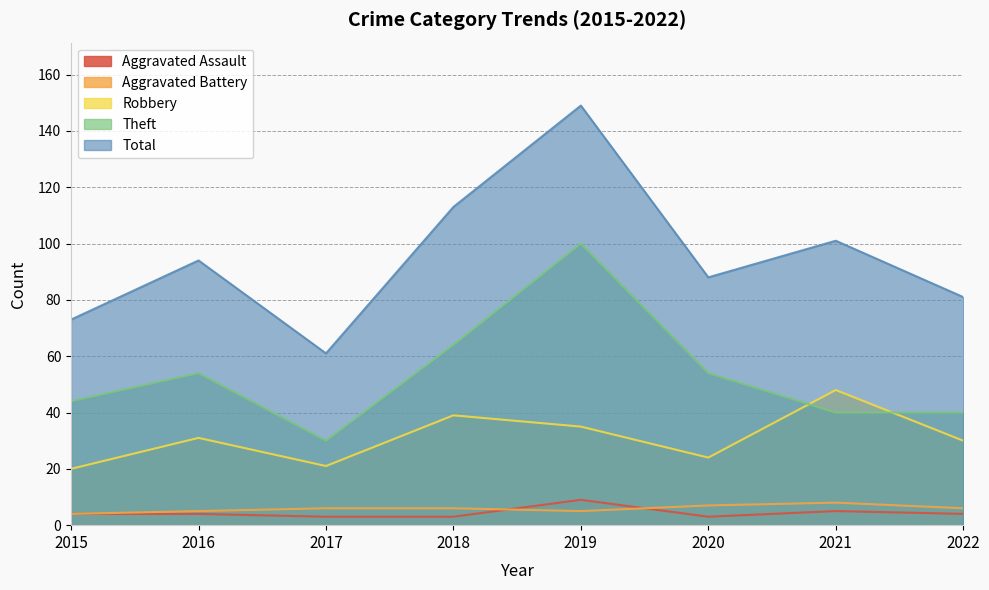

True or false: Total has a value of 101 at 2021.

True